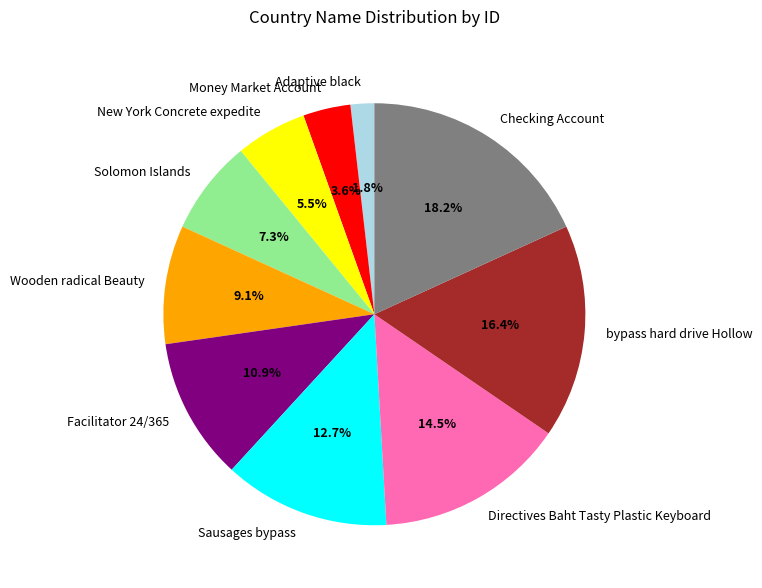

What is the largest slice in the pie chart?

Checking Account